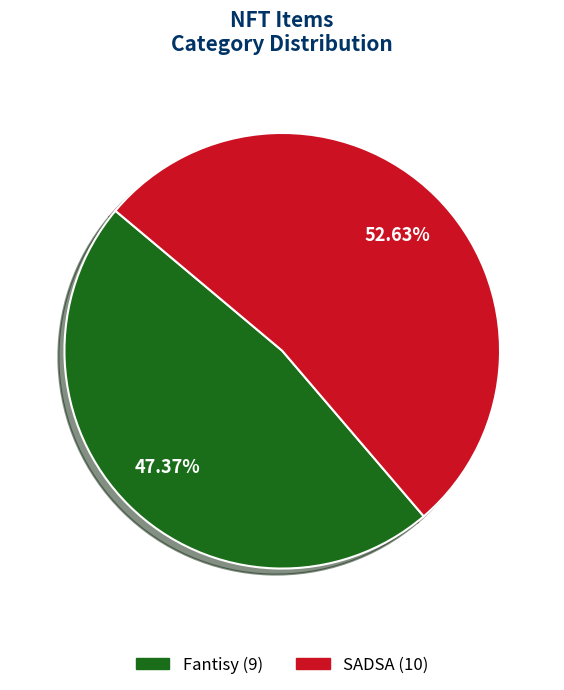

To the nearest percent, what is the average slice percentage?

50%